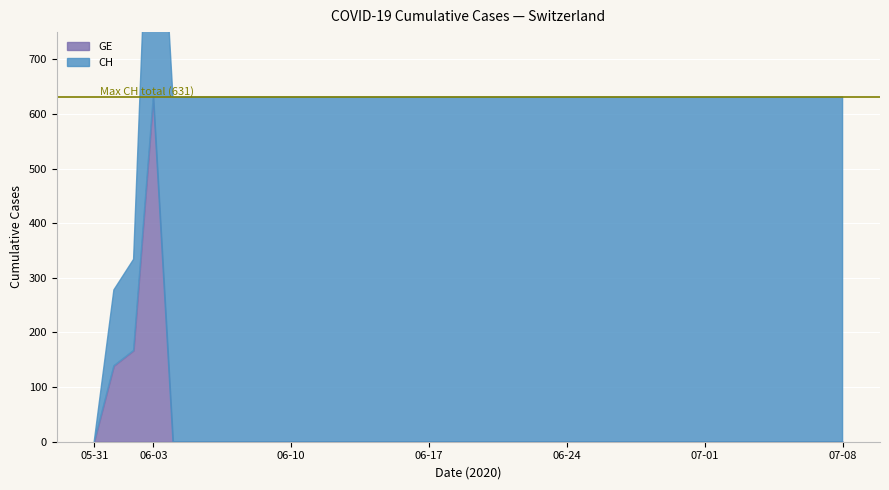

True or false: GE has a value of 243 at 2020-06-12.

False